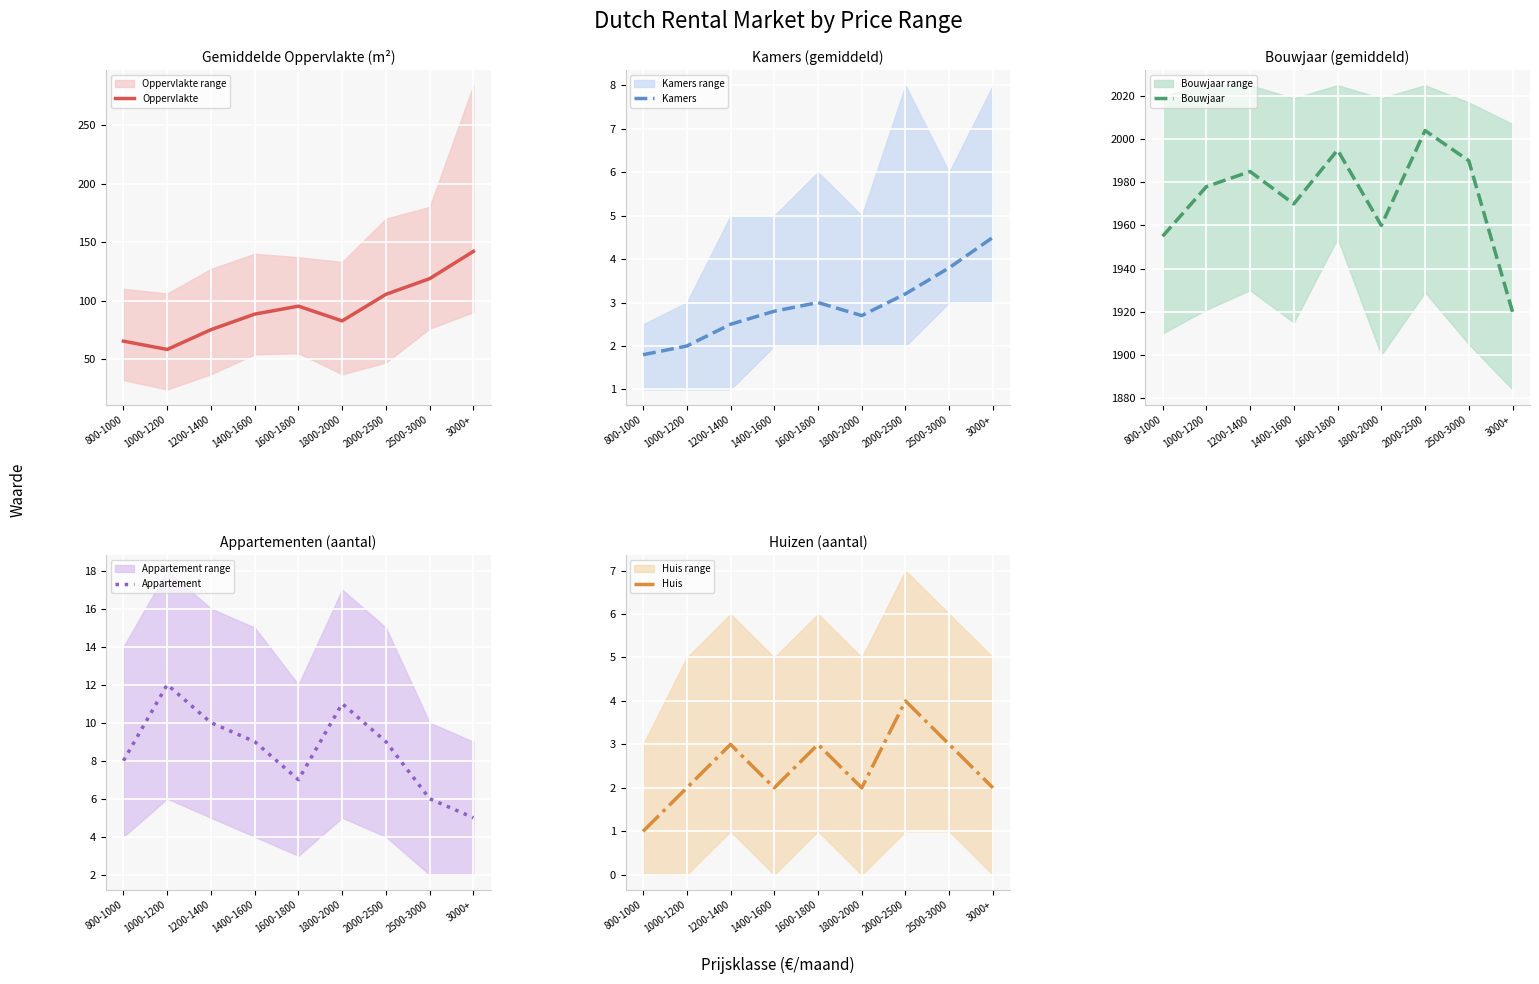

What is the spread (max minus min) of values at 3000+?

1918.0